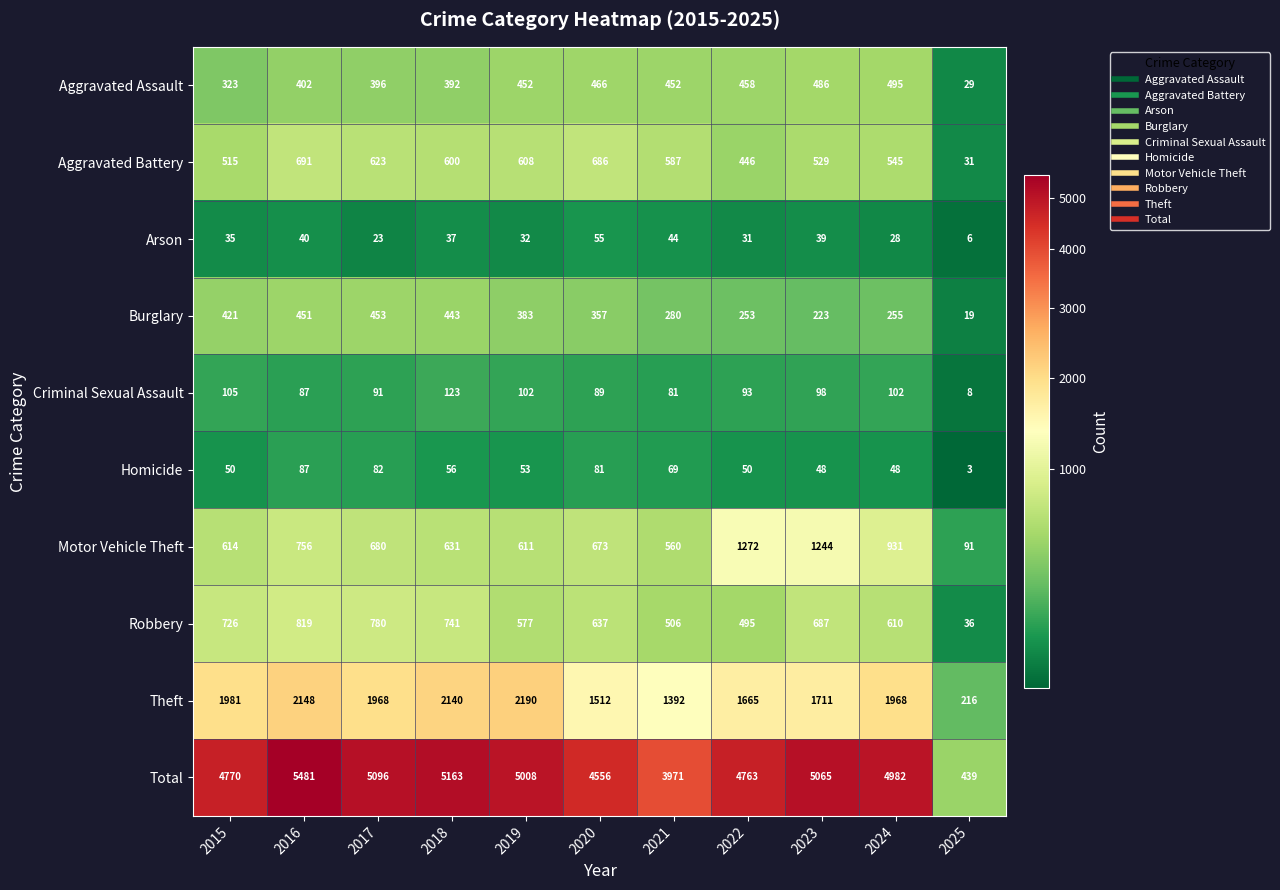

Between 2019 and 2020, which series saw the biggest shift?

Theft